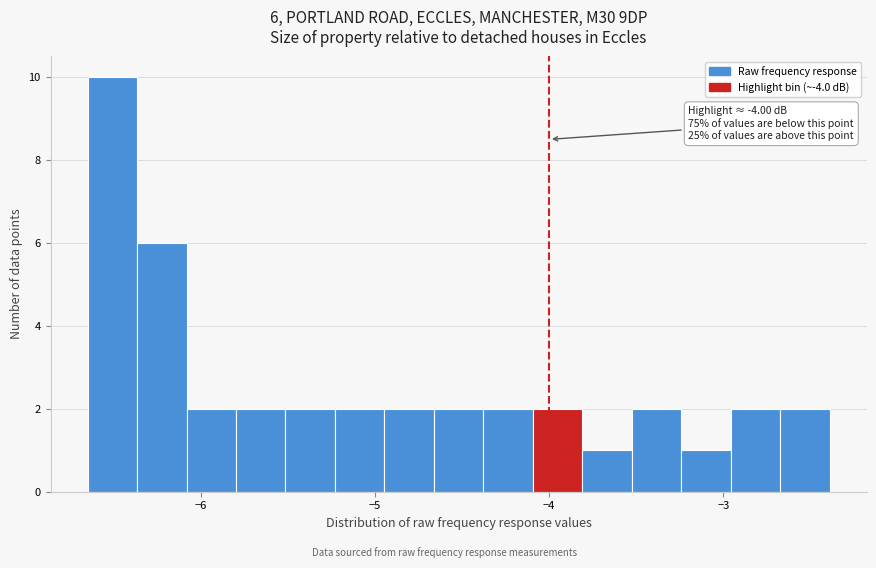

Read against the x-axis, roughly where is the centre of the tallest bar?

-6.5